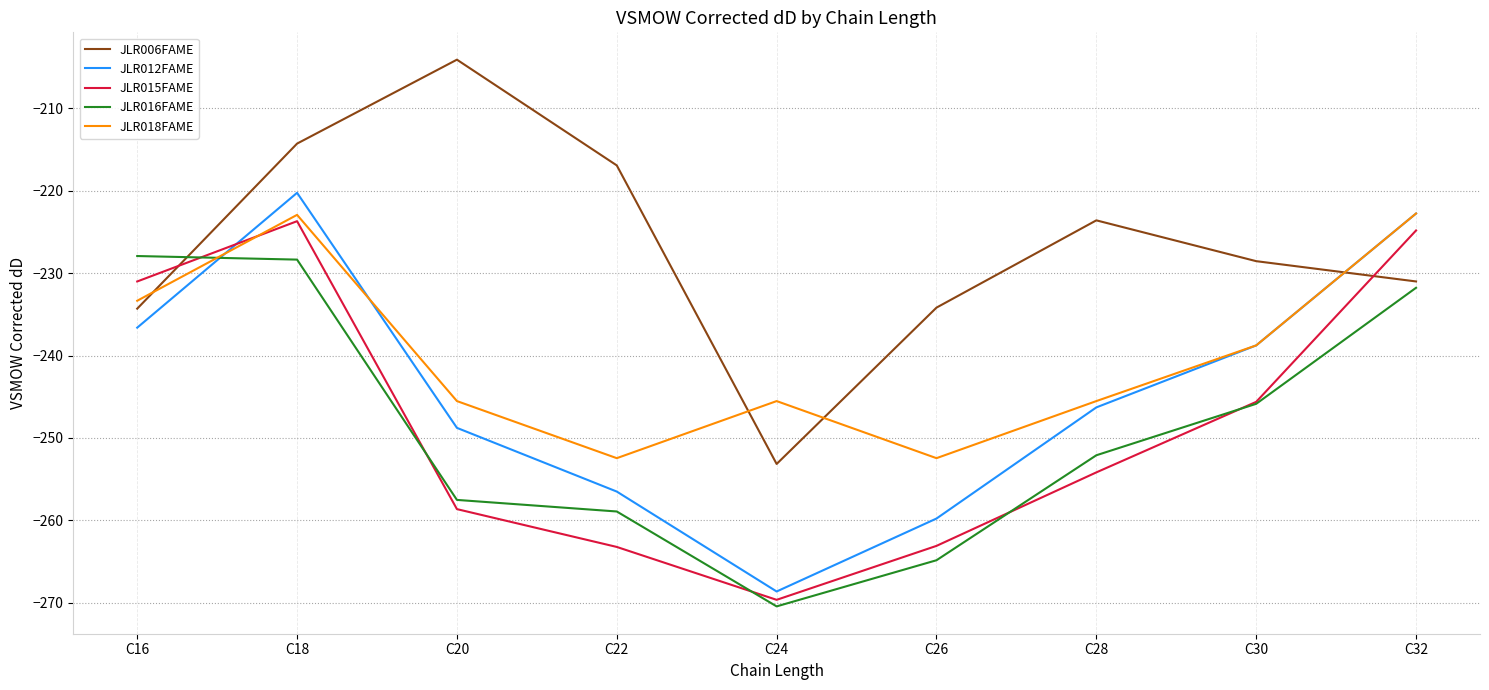

How many interior local valleys does the JLR018FAME series have?

2